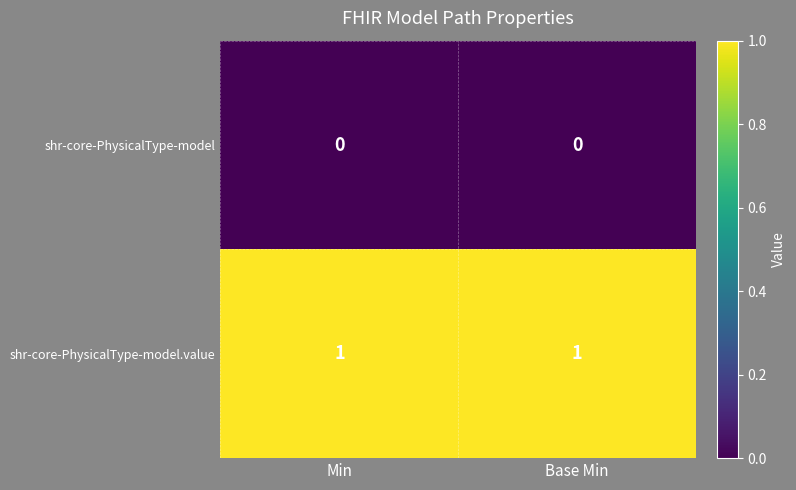

At Min, list the series in order from smallest to largest.

shr-core-PhysicalType-model, shr-core-PhysicalType-model.value